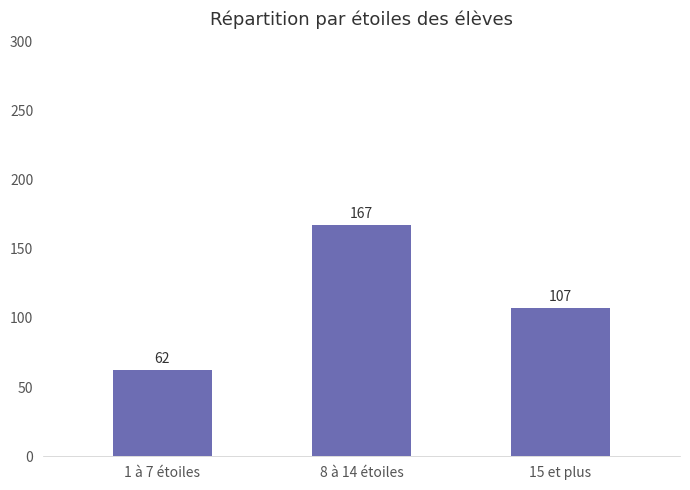

List the labels in order of value, largest first.

8 à 14 étoiles, 15 et plus, 1 à 7 étoiles